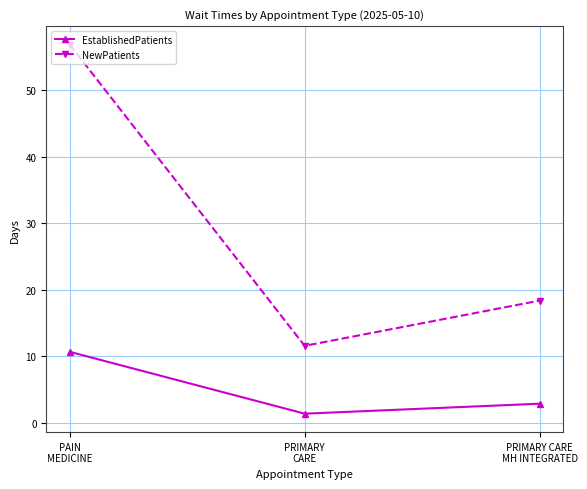

The value of NewPatients at PRIMARY CARE
MH INTEGRATED is 28.9. True or false?

False